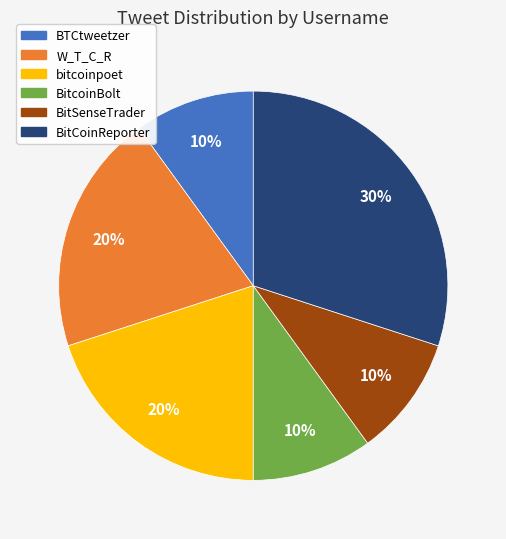

Is the sum of W_T_C_R and bitcoinpoet greater than half?

No